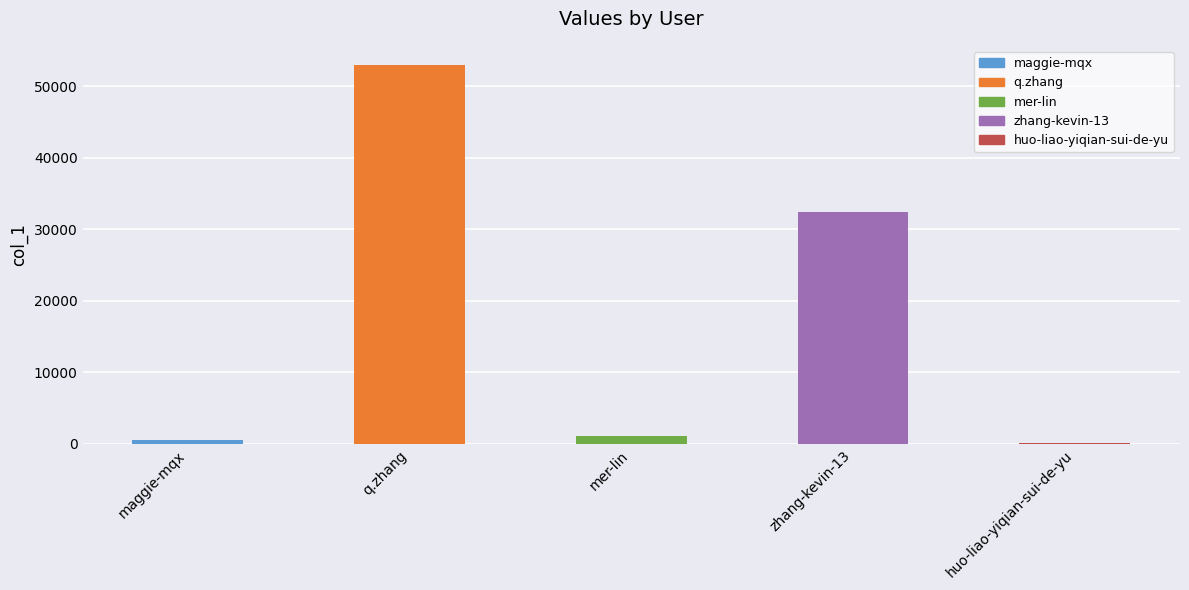

At which label is the value closest to 26564?

zhang-kevin-13